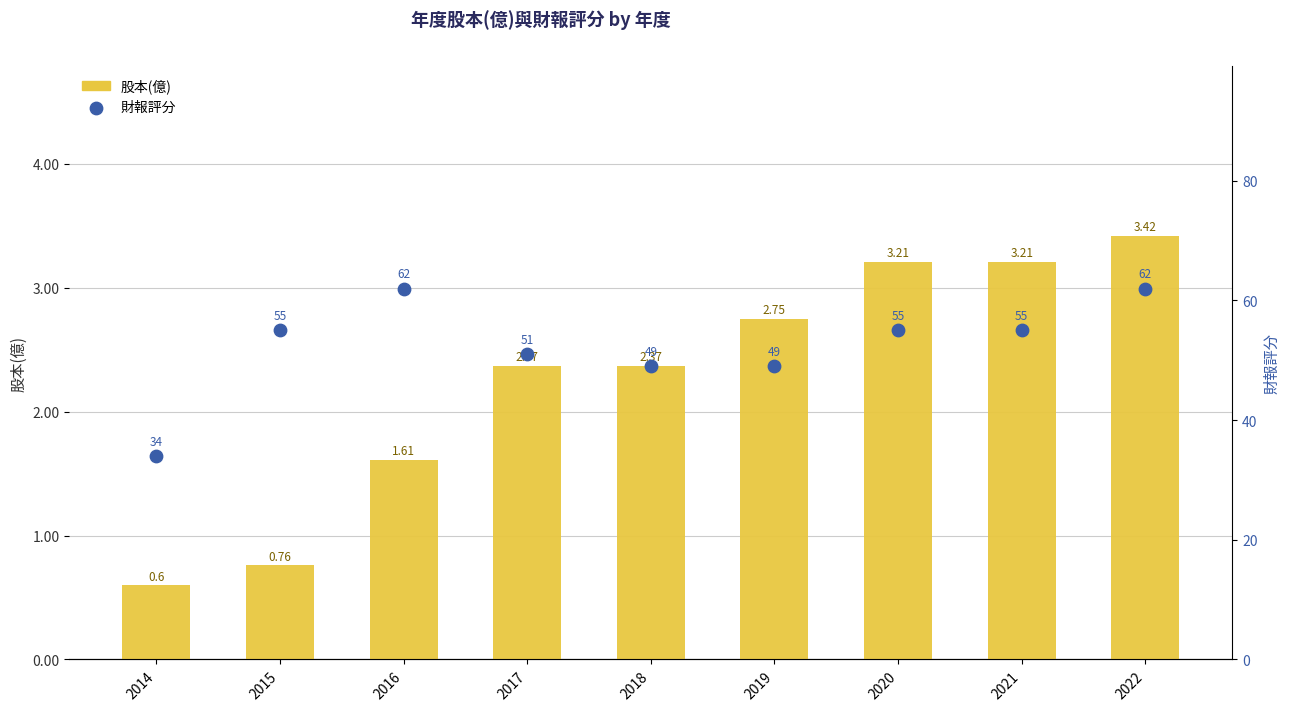

What are all the series names shown in the legend?

股本(億), 財報評分